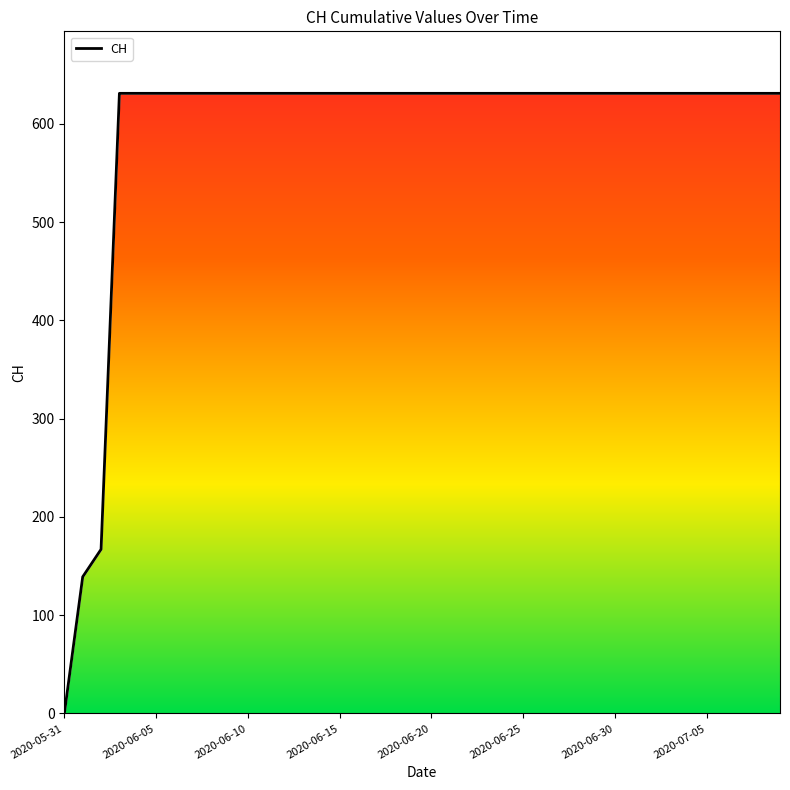

Reading left to right, transcribe all the data shown in this chart.

0	139	167	631	631	631	631	631	631	631	631	631	631	631	631	631	631	631	631	631	631	631	631	631	631	631	631	631	631	631	631	631	631	631	631	631	631	631	631	631